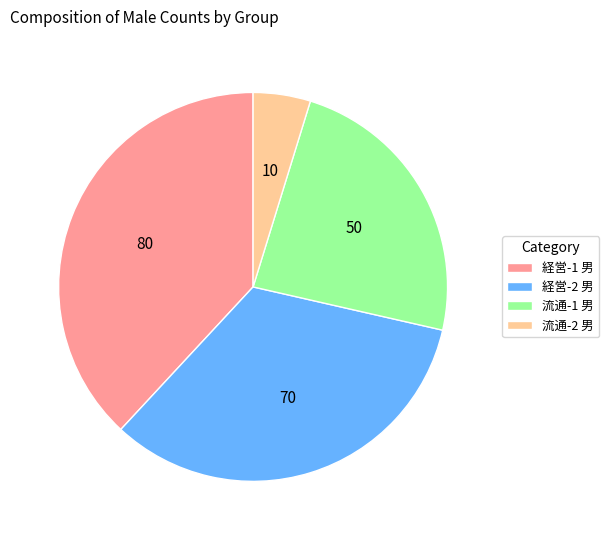

Do 流通-1 男 and 経営-2 男 together represent more than half of the pie?

Yes